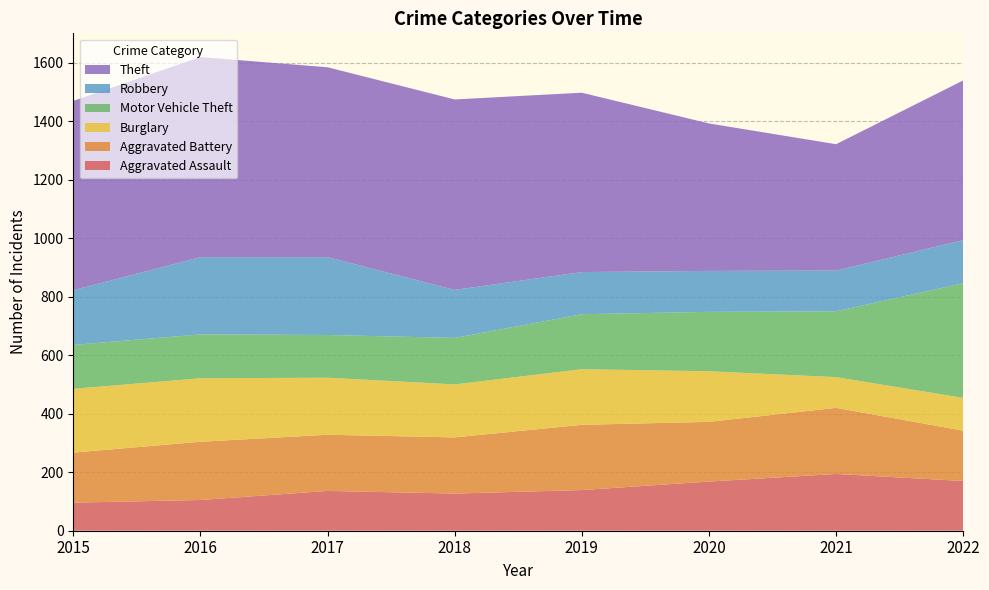

Reading left to right, transcribe all the data shown in this chart.

Aggravated Assault: 96	105	136	127	139	168	194	170
Aggravated Battery: 171	199	192	192	223	204	226	172
Burglary: 218	217	195	181	190	173	105	112
Motor Vehicle Theft: 150	150	146	159	188	203	225	392
Robbery: 187	264	266	164	144	140	139	147
Theft: 647	684	649	651	613	504	432	546